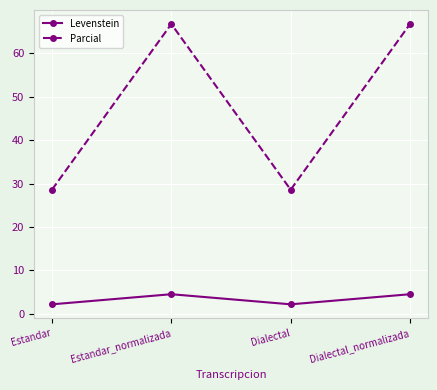

What is the total value across all series at Dialectal_normalizada?

71.2